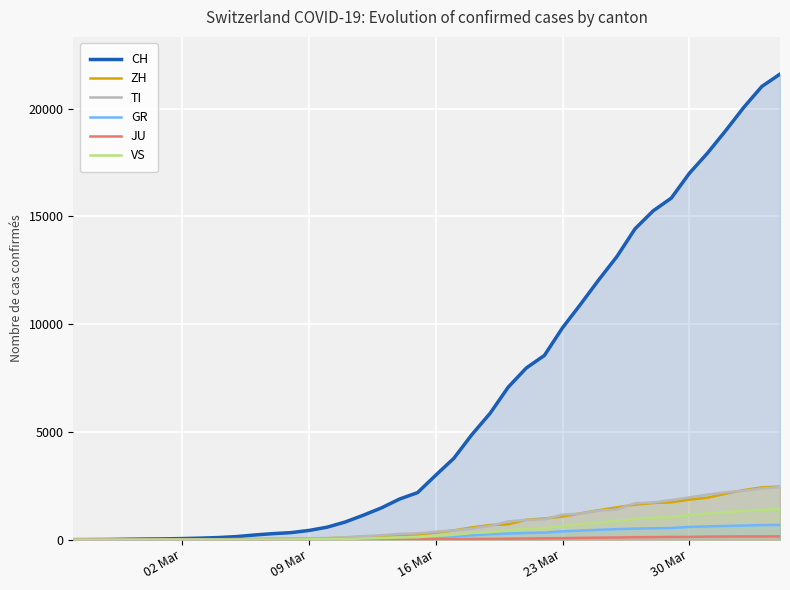

How many lines are shown in the chart?

6